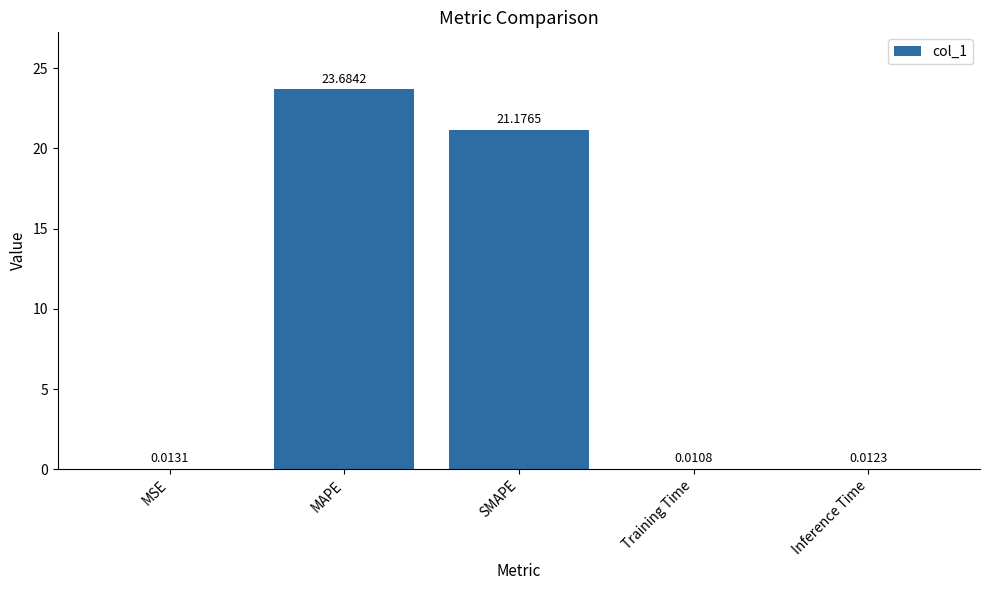

What is the sum of the values at MAPE and MSE?

23.7